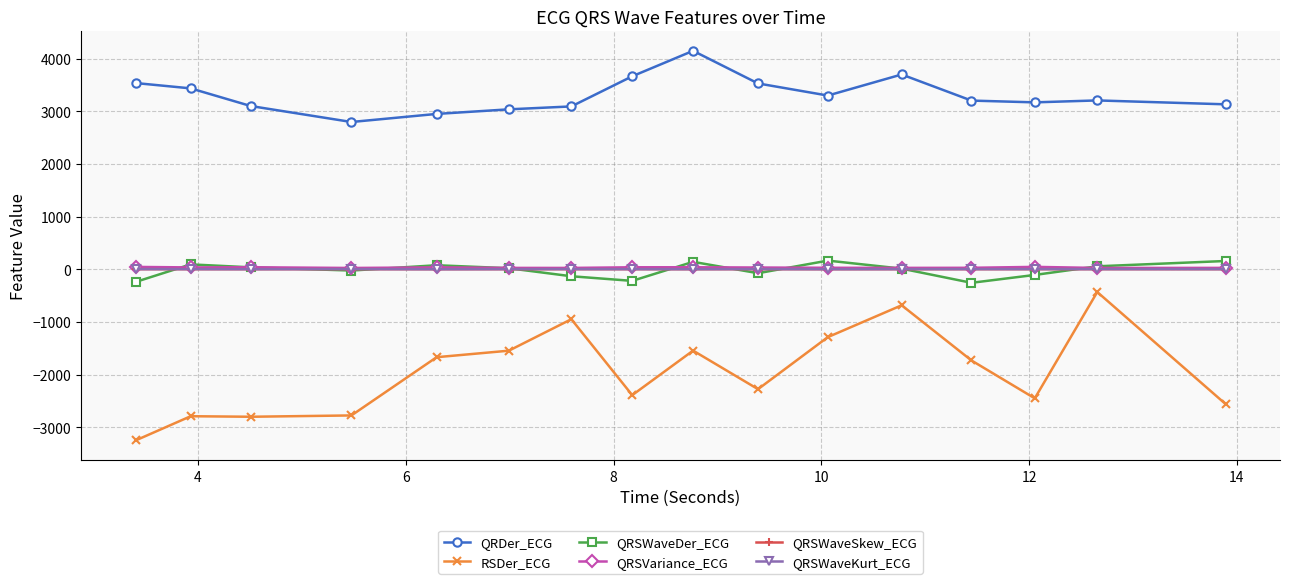

Which series has the widest spread of values?

RSDer_ECG